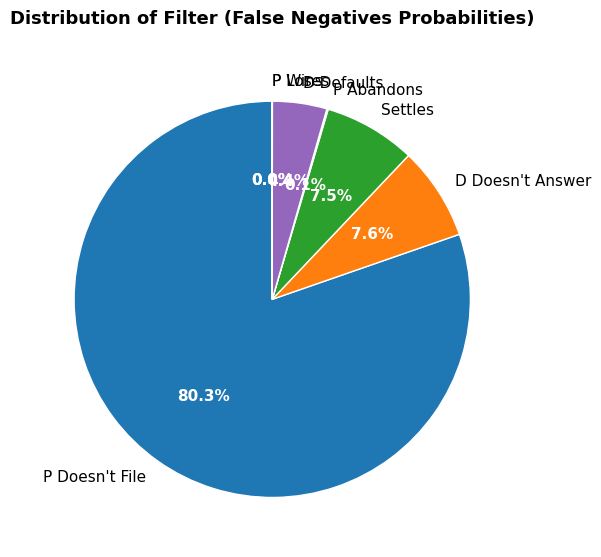

To the nearest percent, what is the difference between the largest and smallest slice percentages?

80%